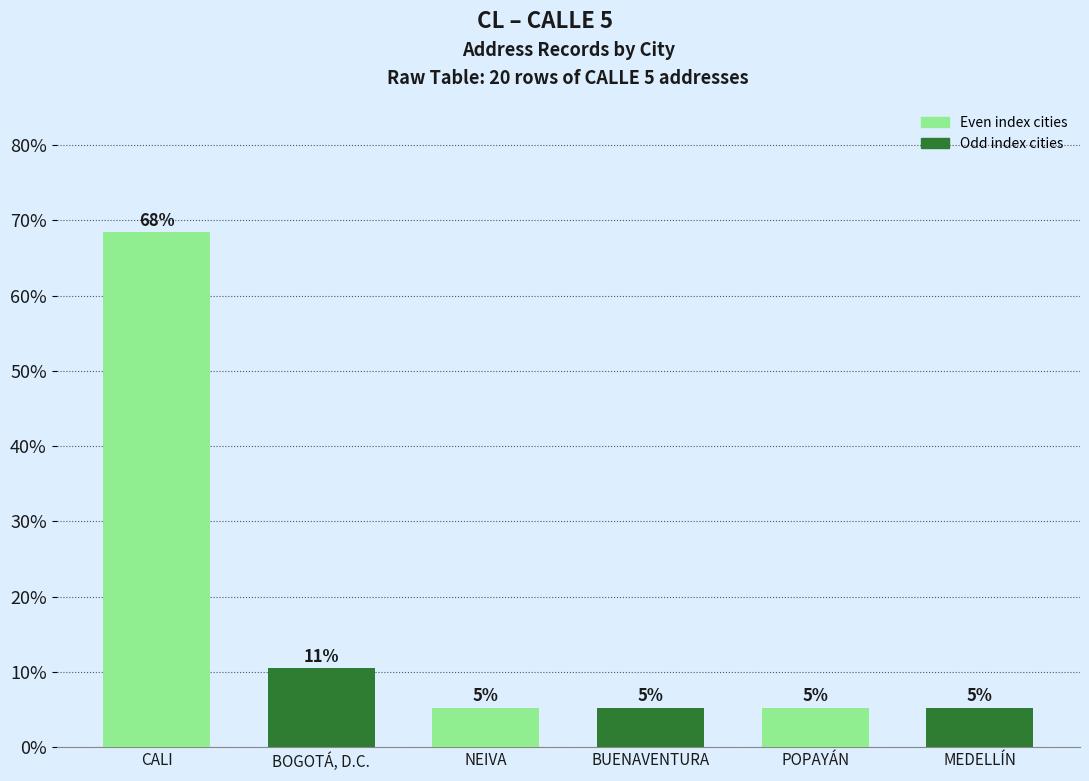

What is the label of the 1st bar from the left?

CALI